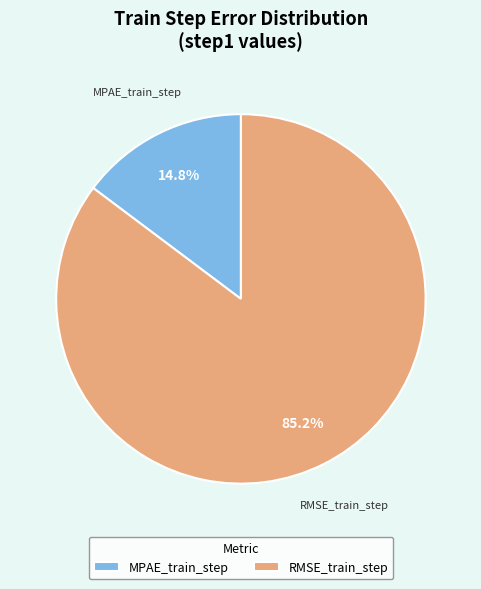

Is the sum of RMSE_train_step and MPAE_train_step greater than half?

Yes